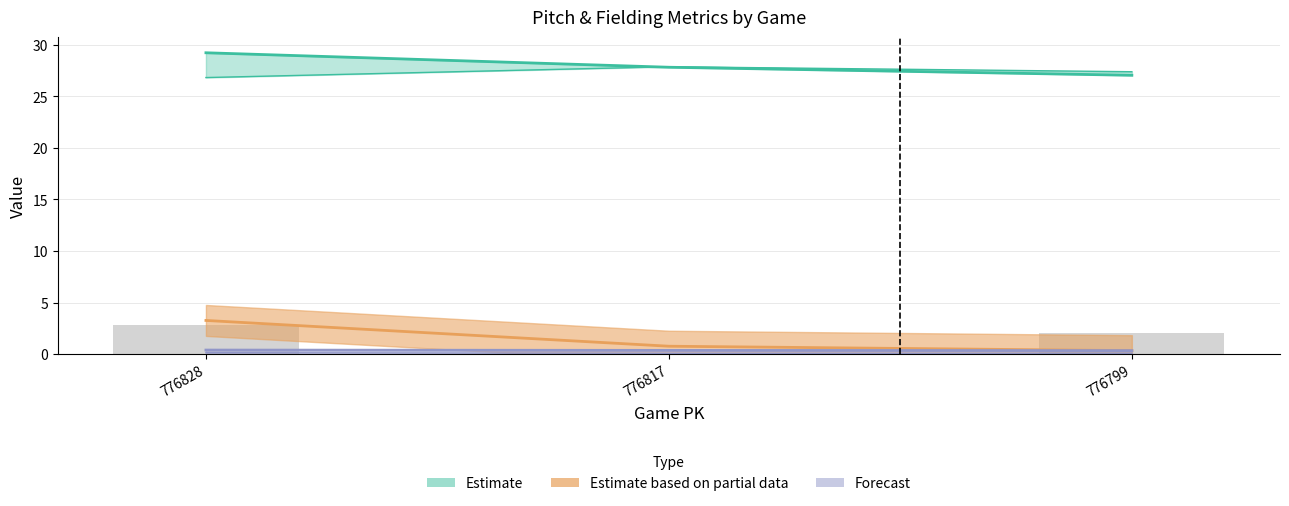

Is it true that if_fielding_alignment_Strategic_top equals 0.3 at 776799?

True